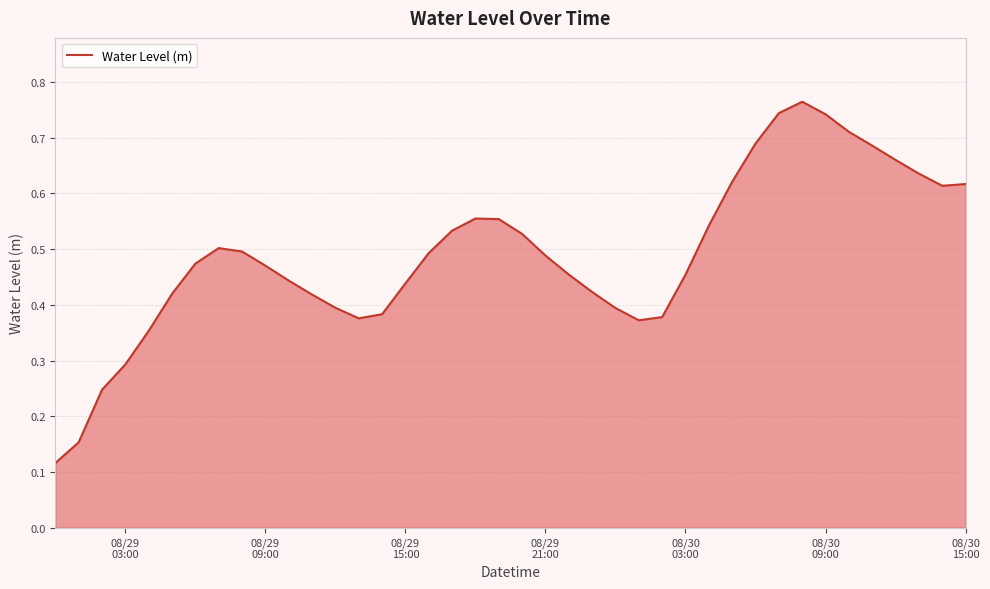

How many interior local peaks (higher than both neighbors) does the data have?

3